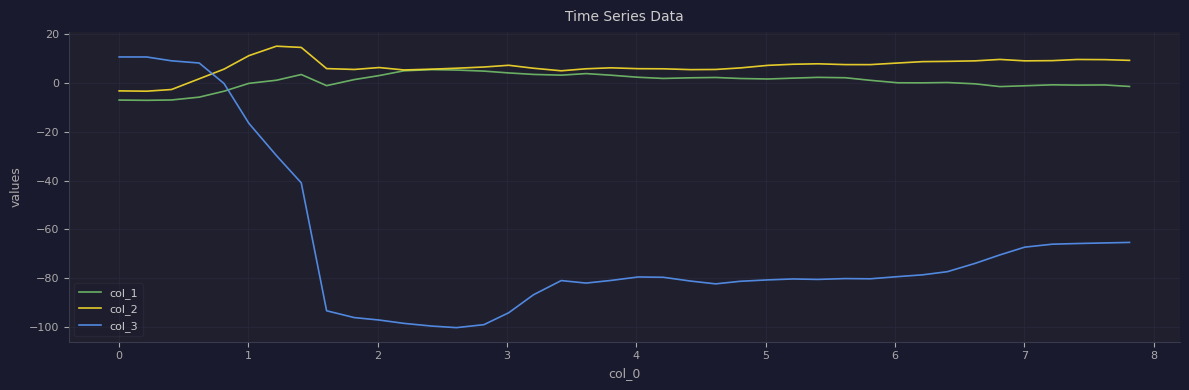

What is the lowest value of the col_2 series?

-3.3